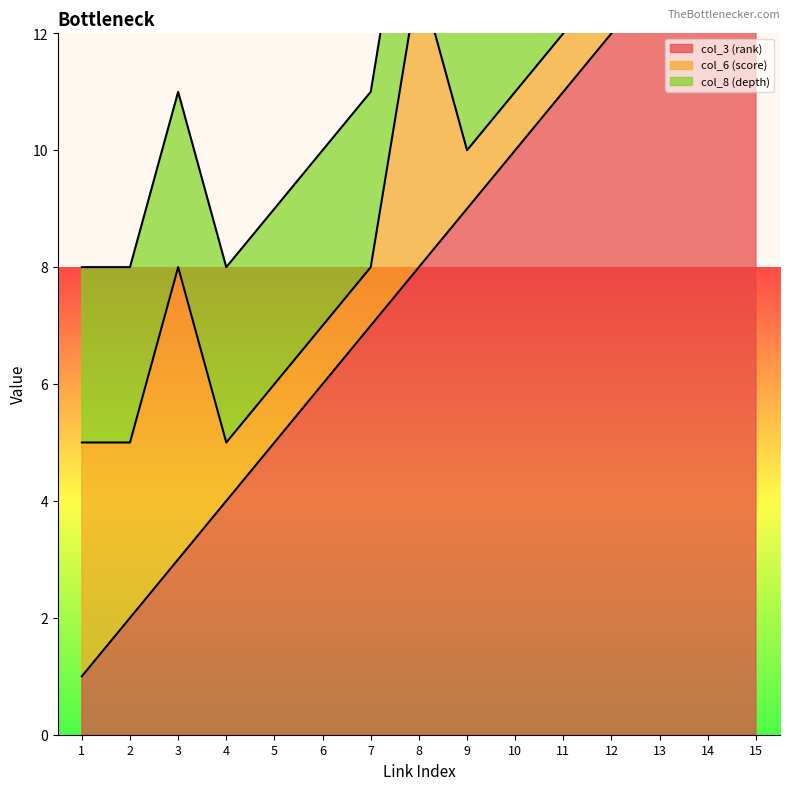

Rank the series by their maximum value, from highest to lowest.

col_3 (rank), col_6 (score), col_8 (depth)